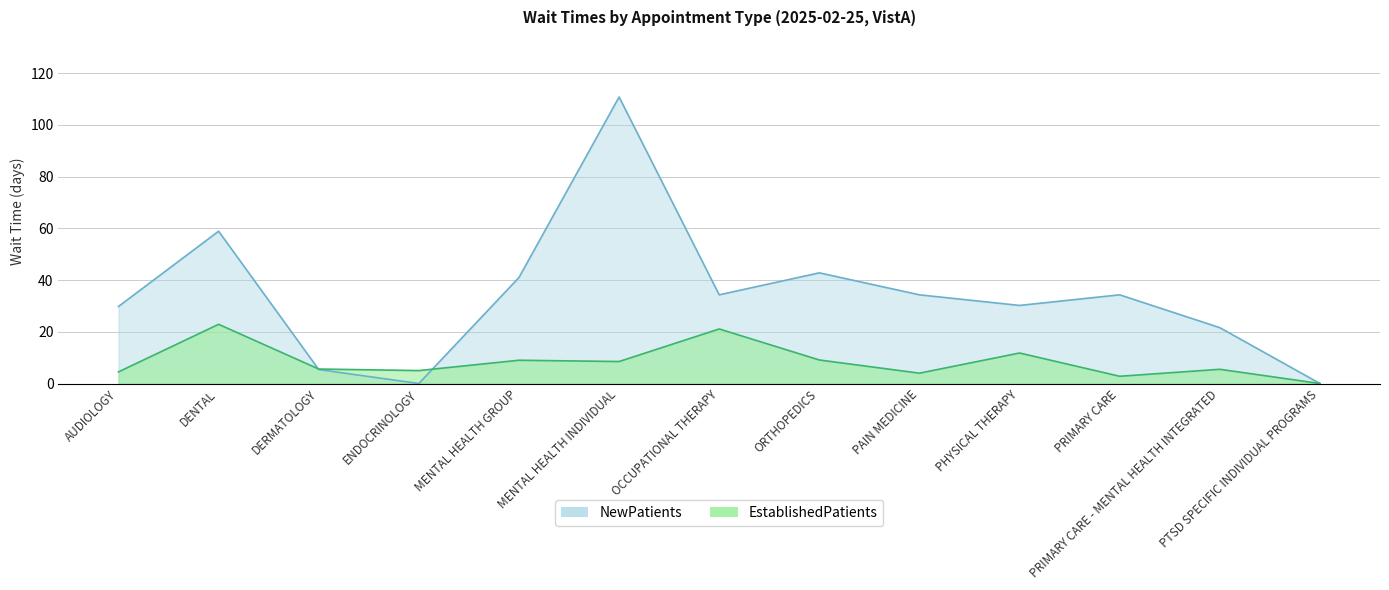

List the series in order of their overall mean, highest first.

NewPatients, EstablishedPatients